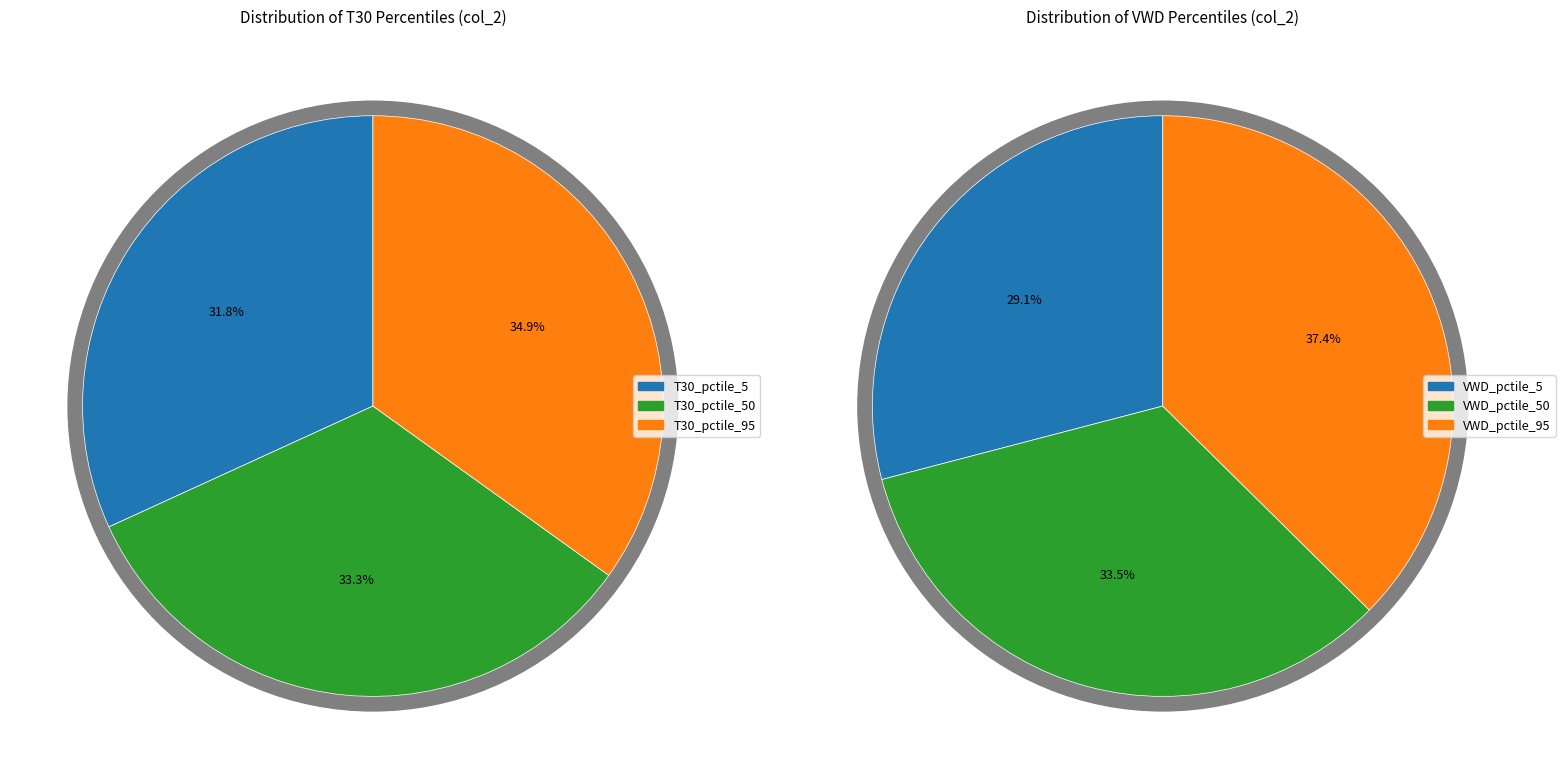

Do VWD_pctile_5 and T30_pctile_95 together represent more than half of the pie?

No